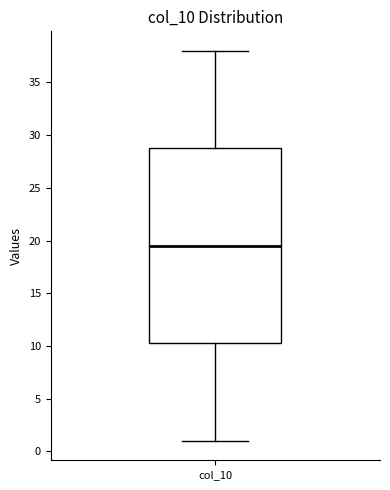

Where does the upper whisker of the box for col_10 end on the y-axis? The values are not printed on the chart, so give them approximately, as read against the axis.

38.0